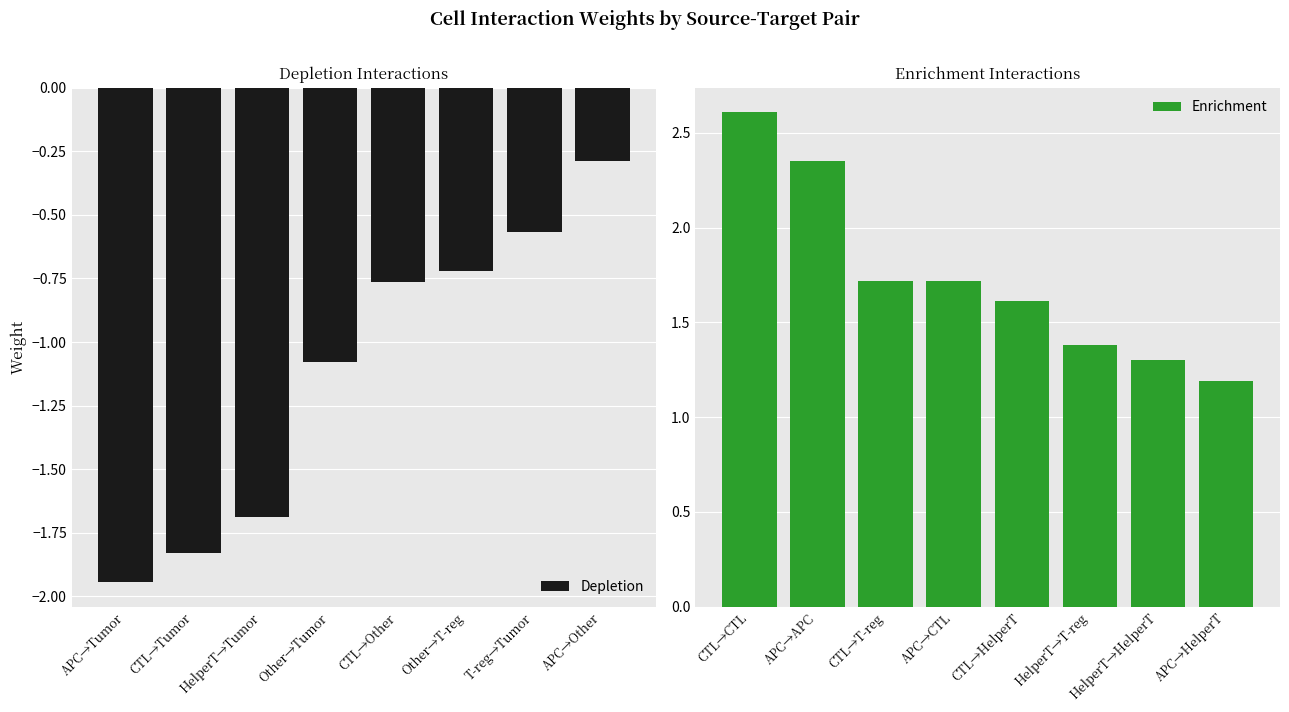

What is the sum of the Enrichment values at HelperT→T-reg and CTL→T-reg?

3.1